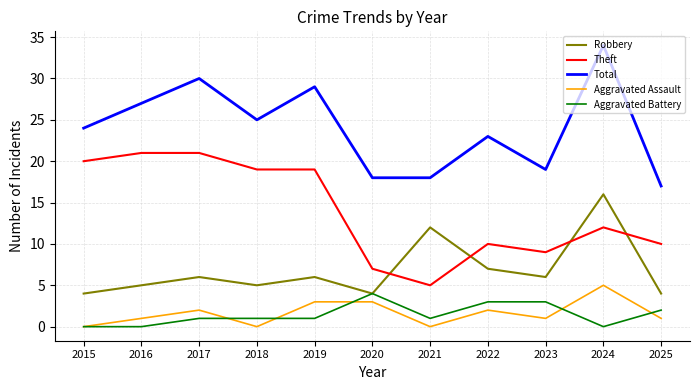

The value of Total at 2023 is 5. True or false?

False